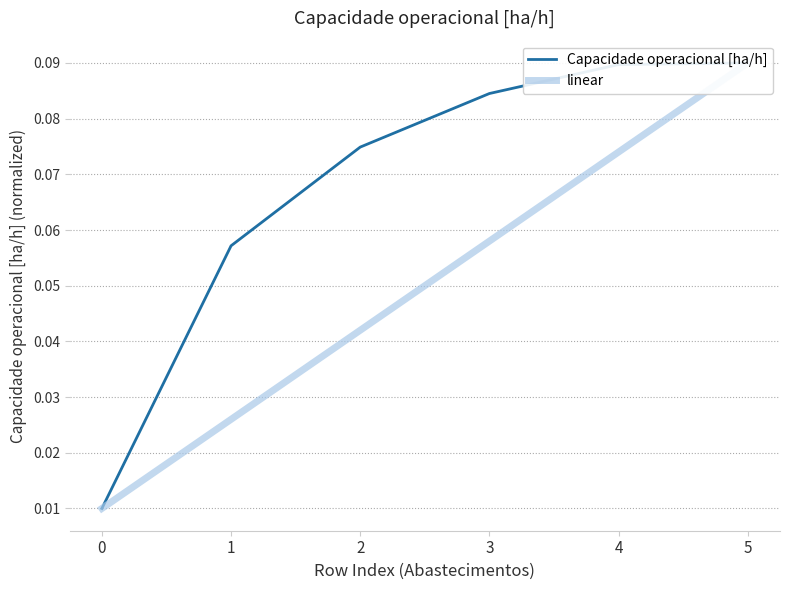

True or false: Capacidade operacional [ha/h] has more than 1 points higher than both neighbors.

False